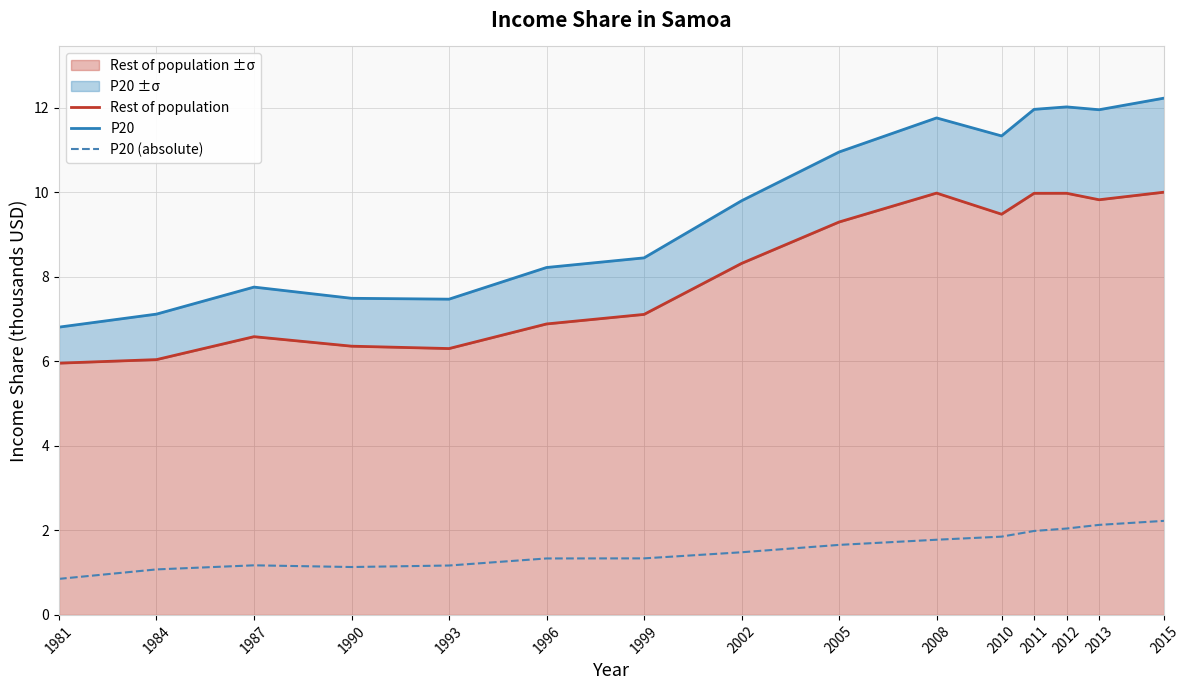

At which category is the sum across all series the highest?

2015